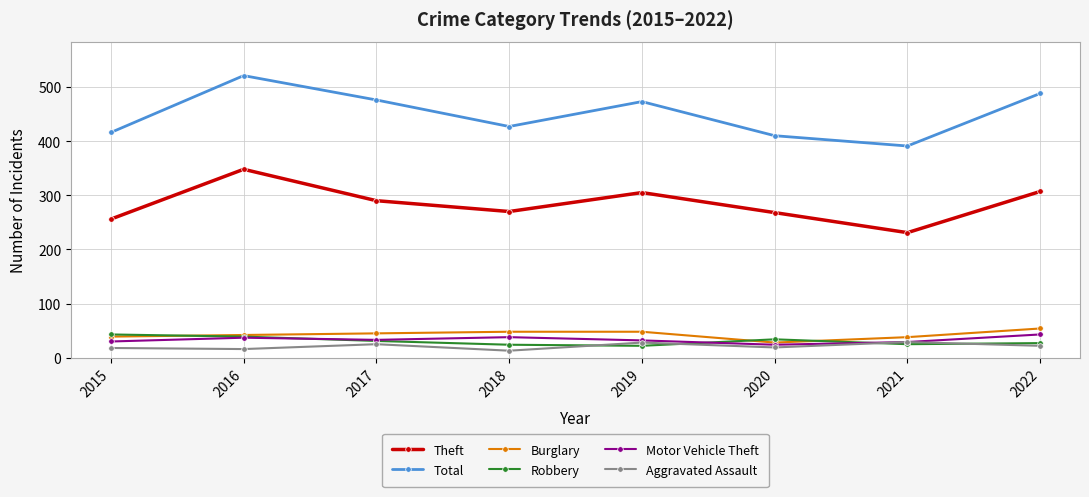

Which series has the largest range (max minus min)?

Total